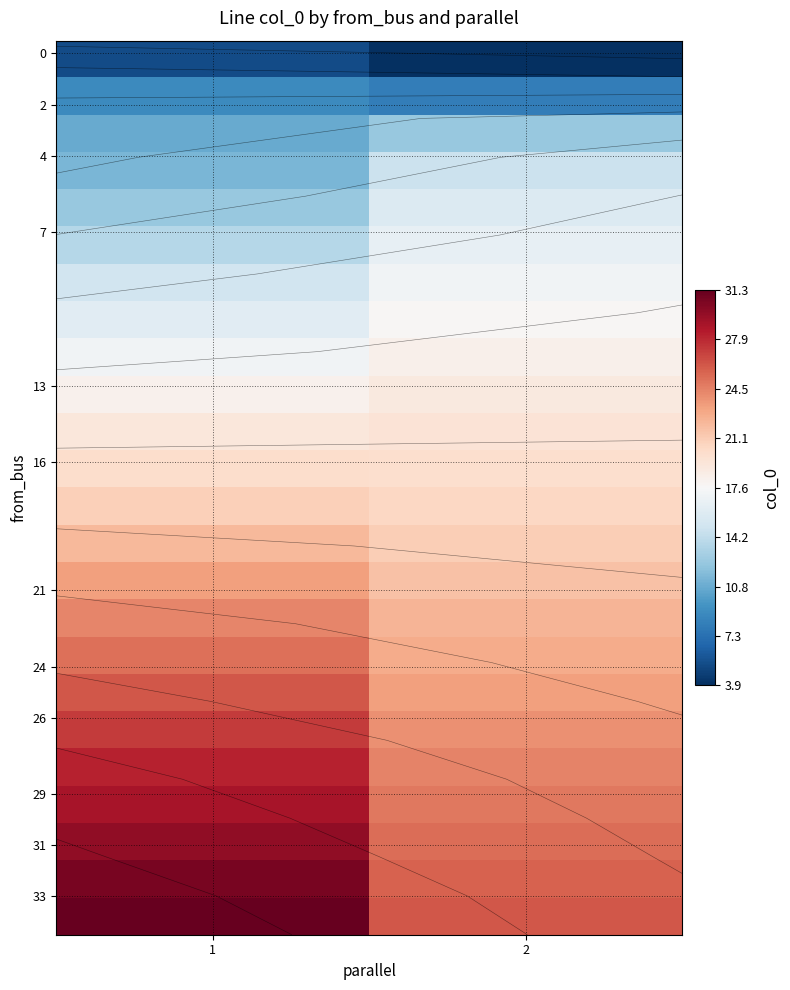

How many data points does each series have?

2